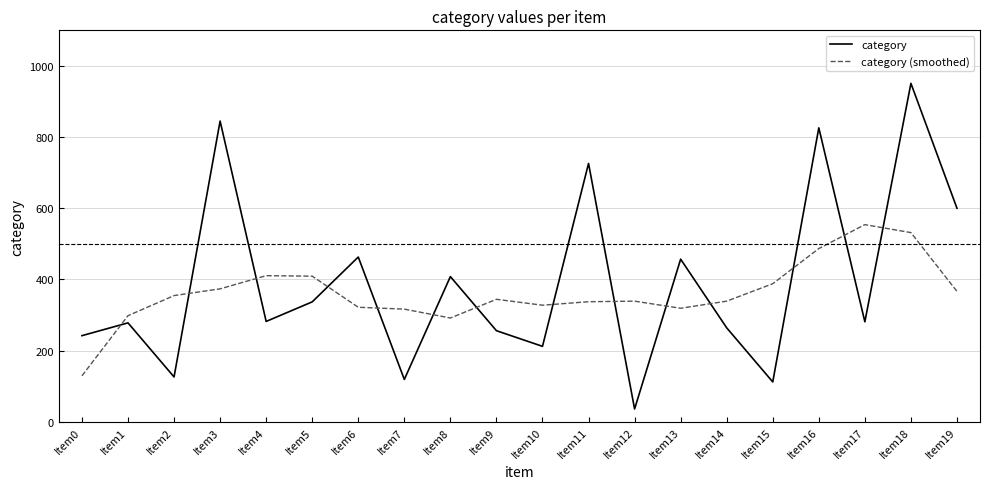

In category (smoothed), how many points are lower than both neighbors (excluding endpoints)?

3